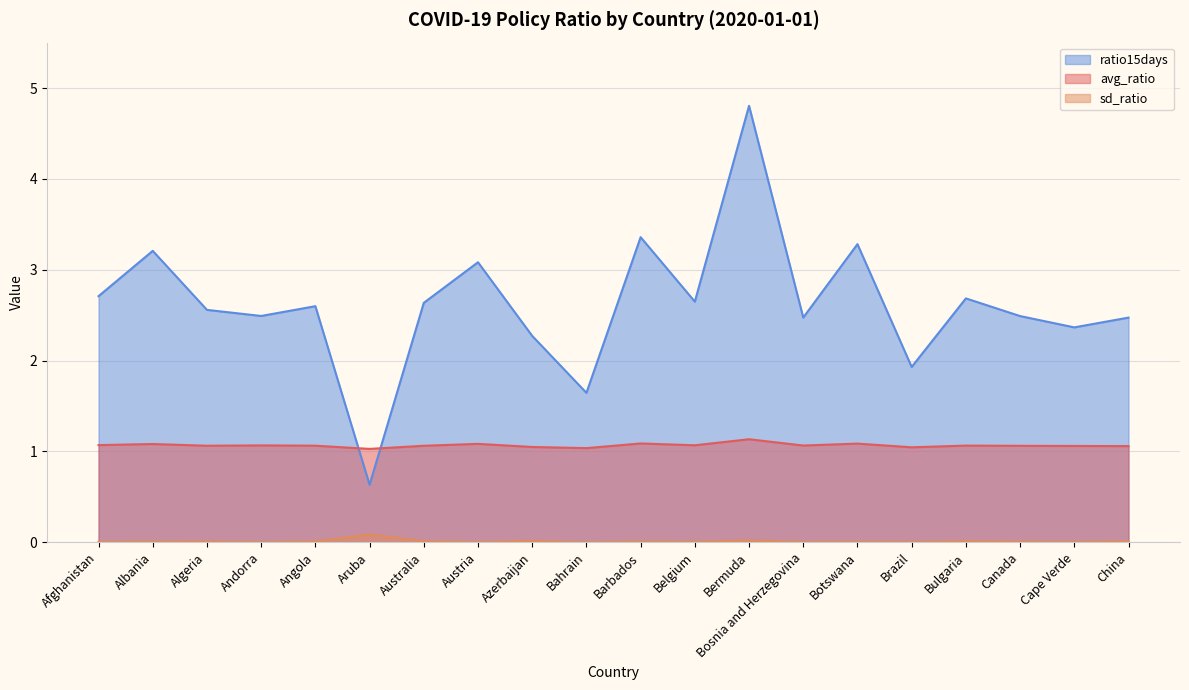

What are all the series names shown in the legend?

ratio15days, avg_ratio, sd_ratio